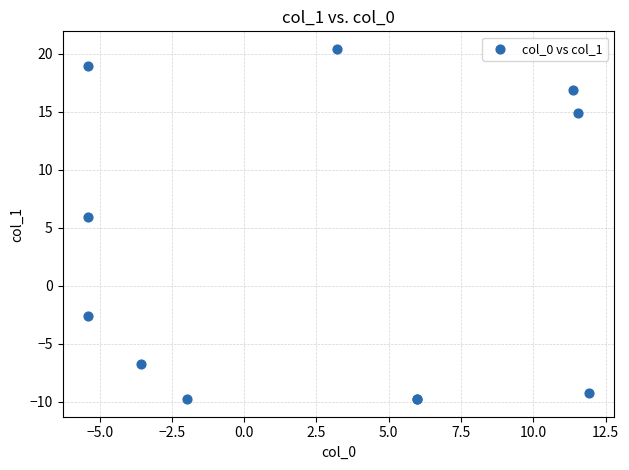

What Y value in the scatter plot is closest to 5?

6.0